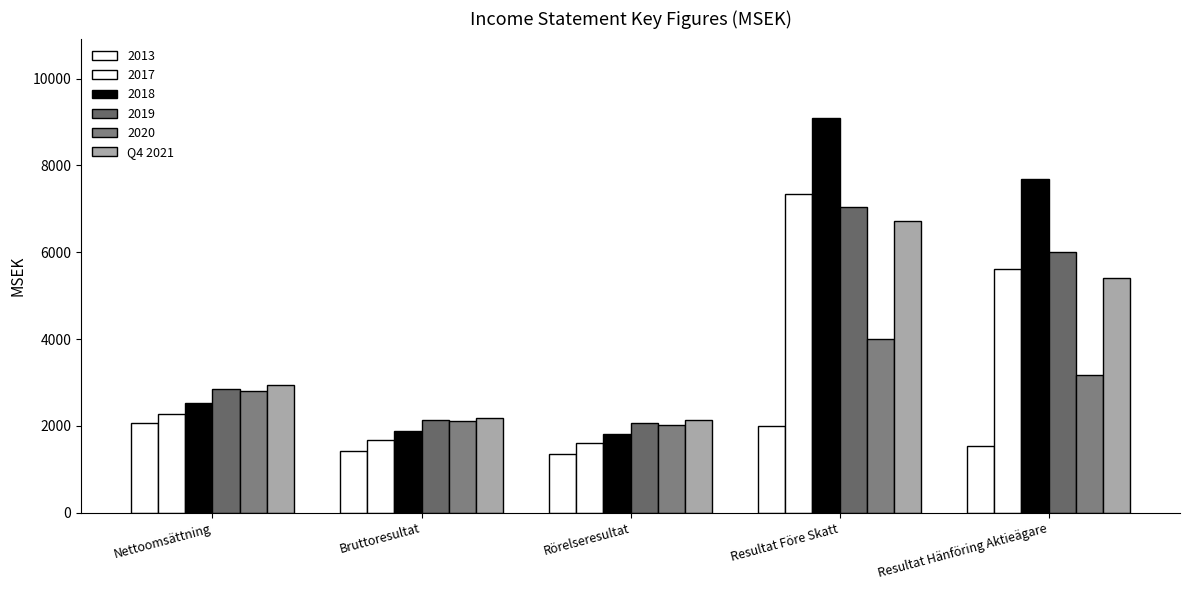

How many values in the 2017 series are below 2280?

2